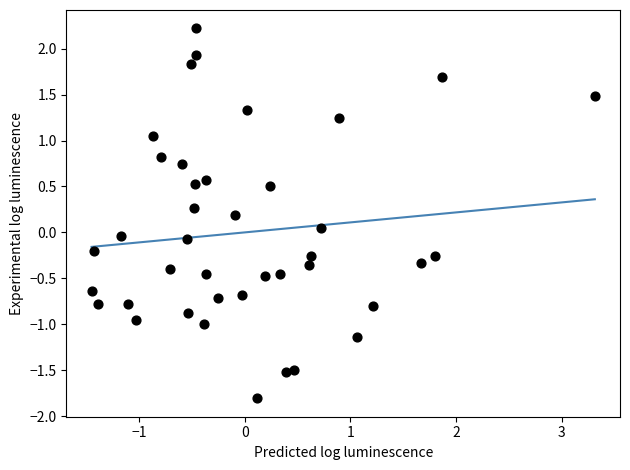

What is the range of X values (max minus min)?

4.8